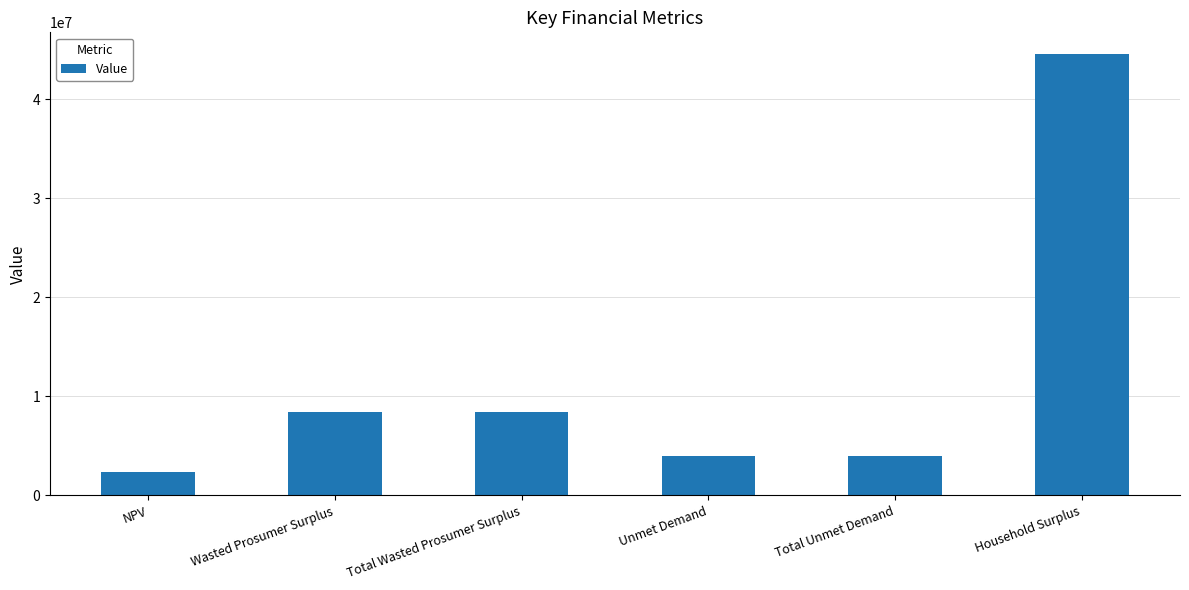

Reading left to right, extract all data points from this chart.

2418778.9	8416324.9	8416324.9	3970206.3	3970206.3	44515606.3